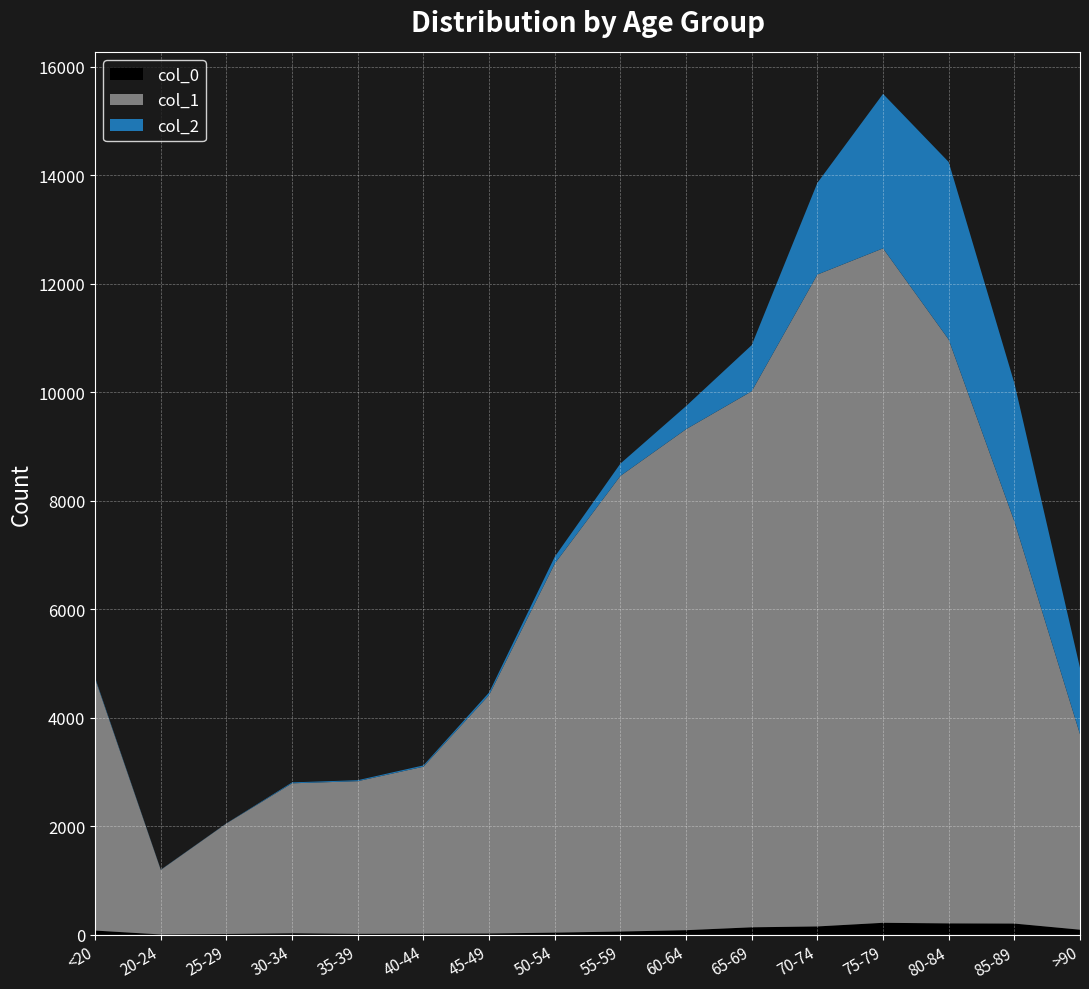

Reading right to left, extract all data points from this chart.

col_1: >90=3604	85-89=7417	80-84=10764	75-79=12434	70-74=12018	65-69=9883	60-64=9236	55-59=8400	50-54=6803	45-49=4396	40-44=3078	35-39=2814	30-34=2765	25-29=2038	20-24=1191	<20=4641
col_2: >90=1224	85-89=2548	80-84=3273	75-79=2848	70-74=1690	65-69=850	60-64=426	55-59=227	50-54=126	45-49=47	40-44=24	35-39=18	30-34=17	25-29=3	20-24=4	<20=18
col_0: >90=93	85-89=206	80-84=209	75-79=220	70-74=153	65-69=137	60-64=84	55-59=59	50-54=39	45-49=23	40-44=20	35-39=17	30-34=27	25-29=14	20-24=5	<20=77